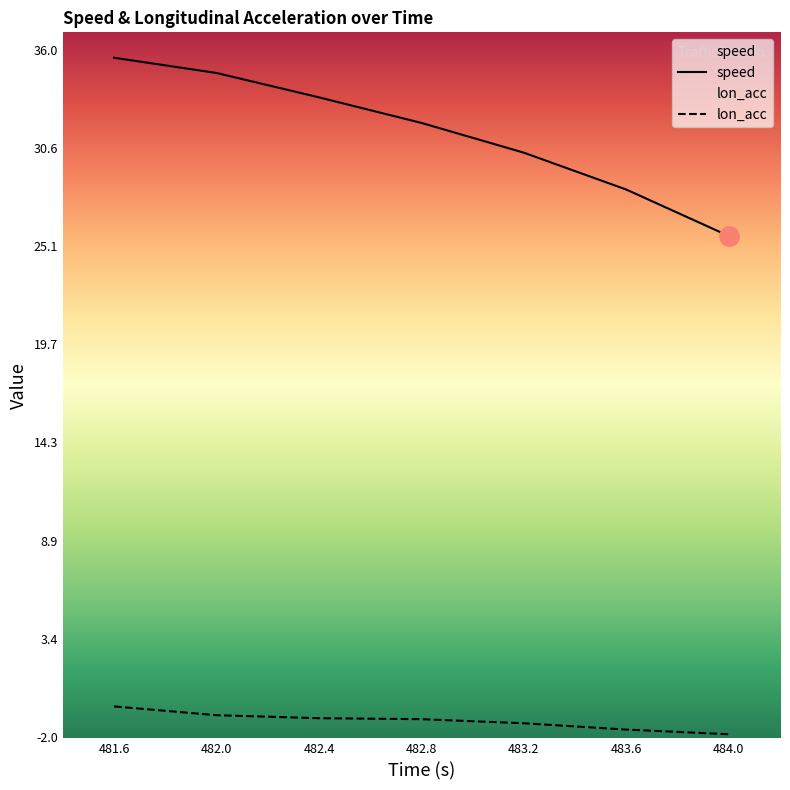

How many data points in speed are less than 31?

3